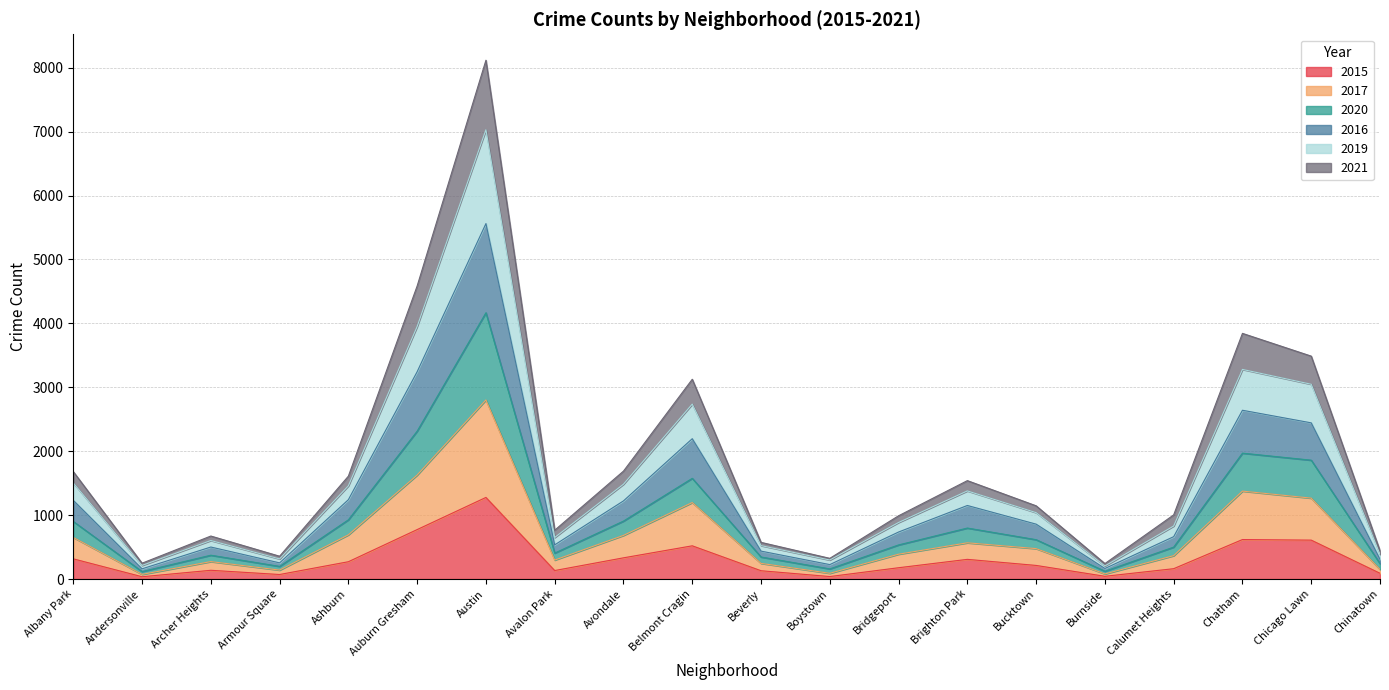

How many interior local peaks does the 2015 series have?

5